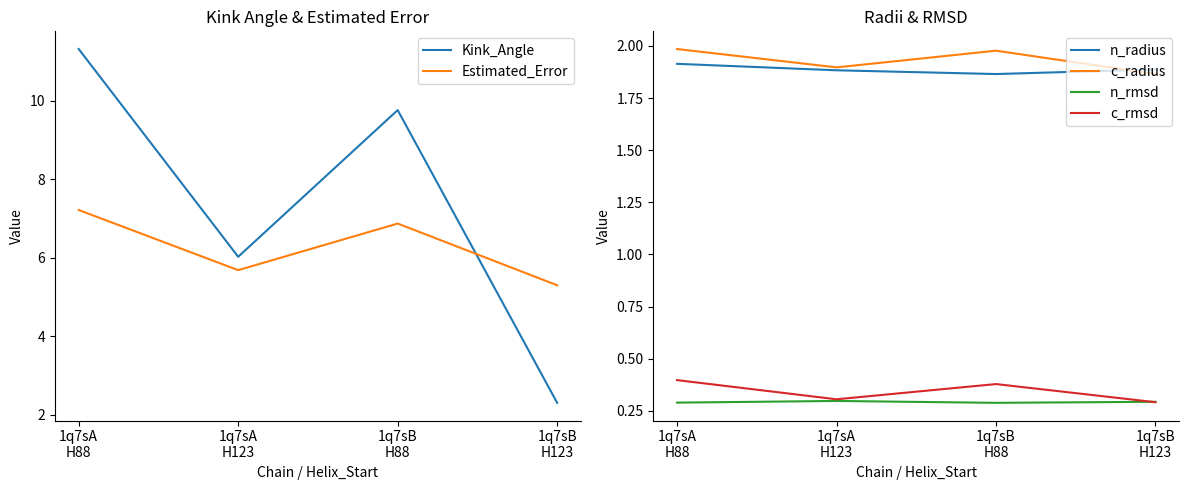

Where is c_radius nearest to the value 1?

1q7sB
H123